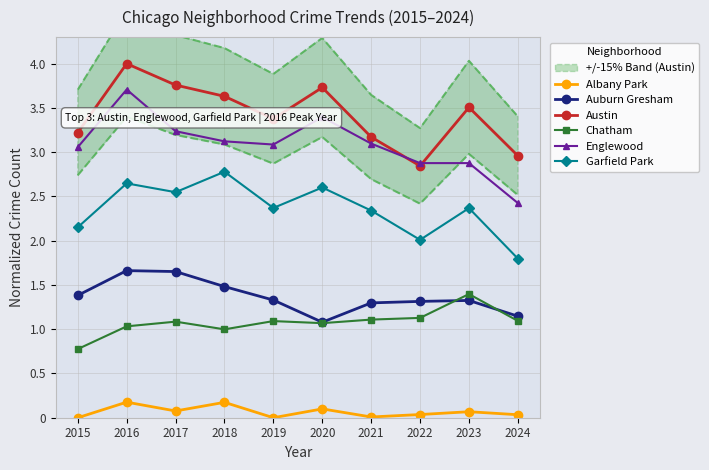

True or false: Chatham and Austin intersect in this chart.

False